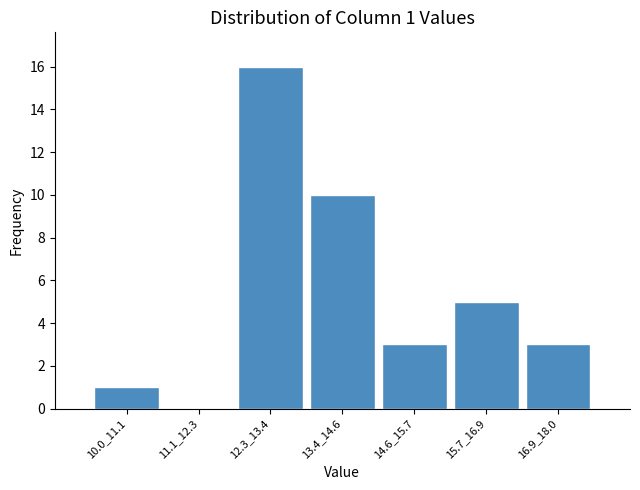

Reading left to right, list all the values displayed in this chart.

10.0_11.1=1	11.1_12.3=0	12.3_13.4=16	13.4_14.6=10	14.6_15.7=3	15.7_16.9=5	16.9_18.0=3